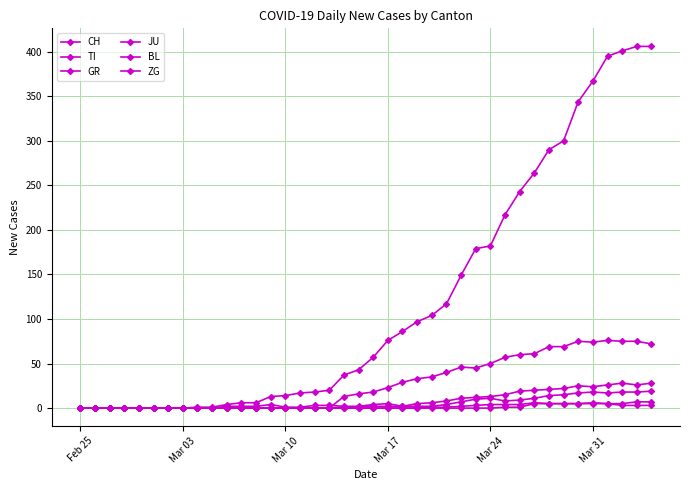

How many categories are shown in the chart?

40